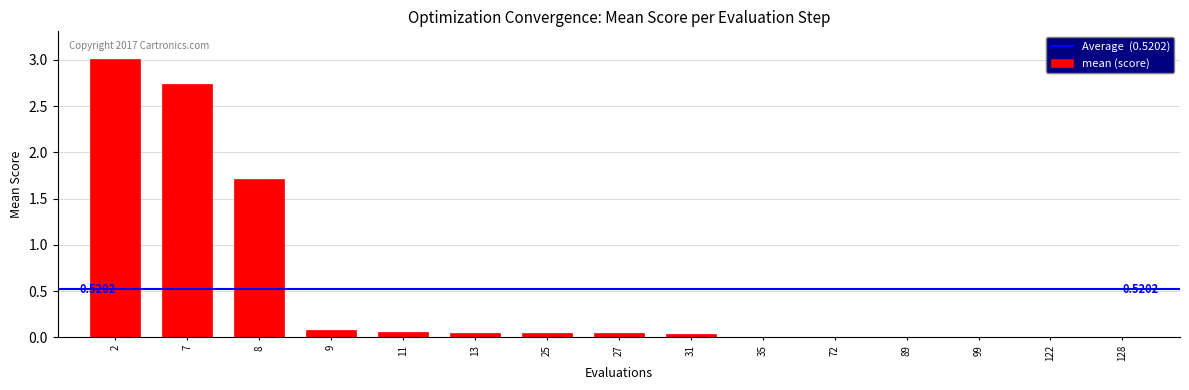

True or false: the data shows 0.0 at 128.

True